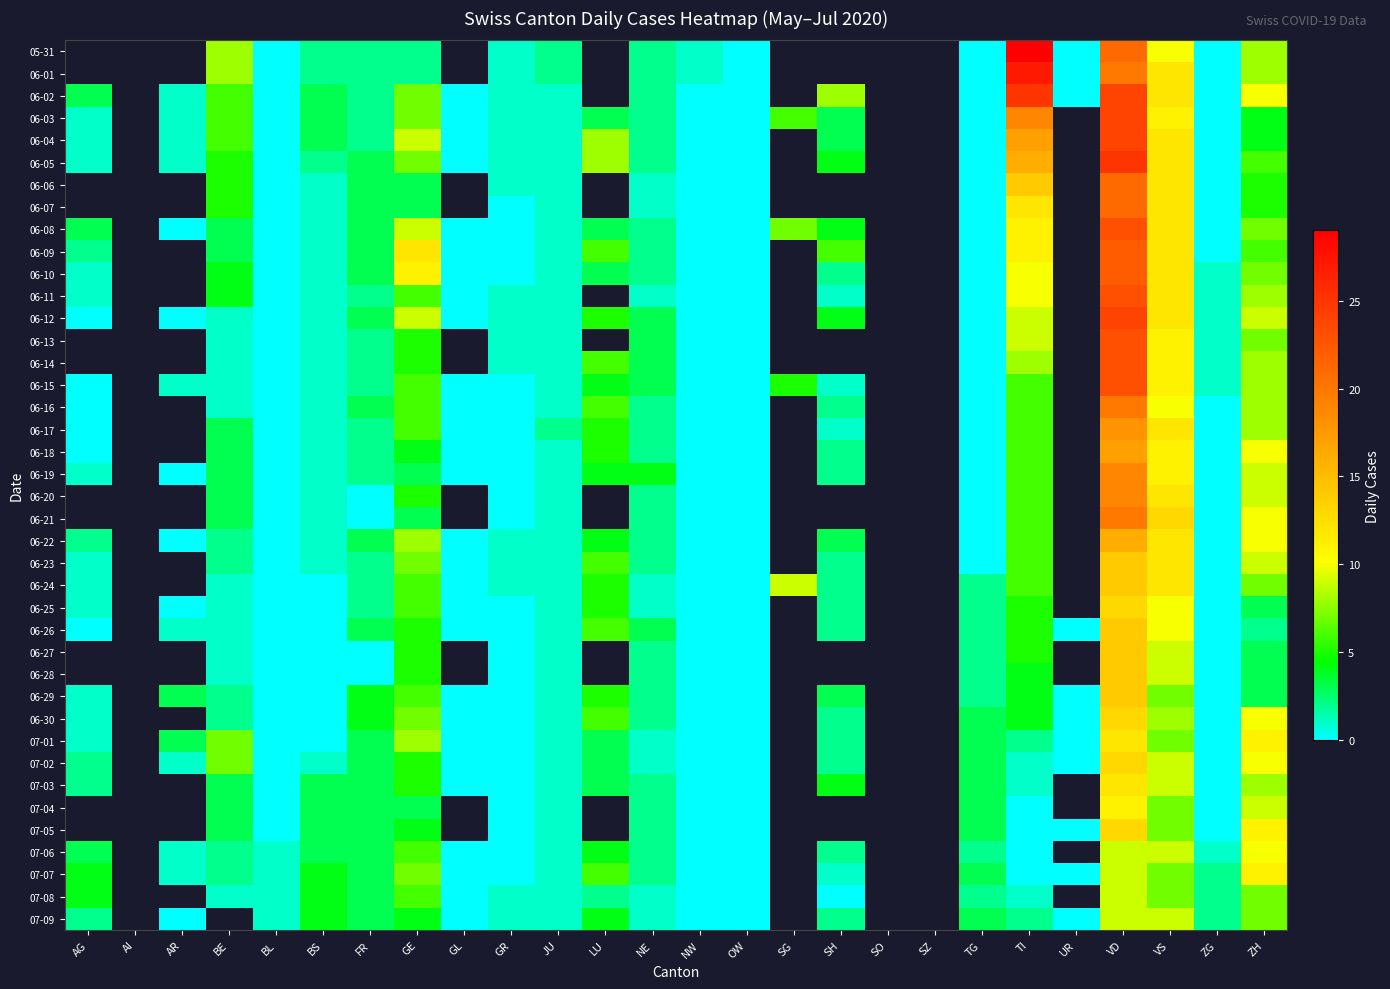

What is the greatest value displayed?

29.0